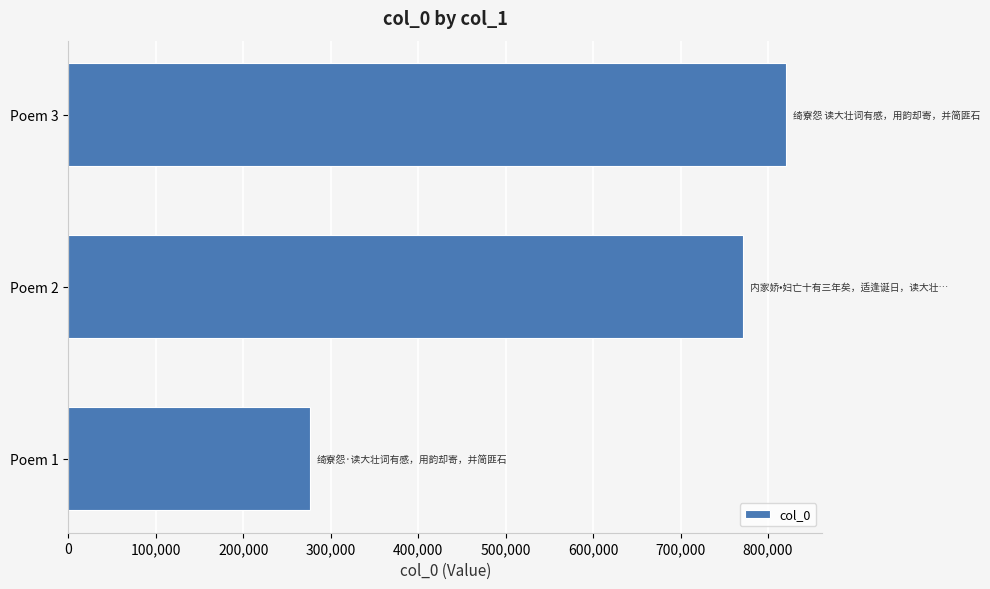

What is the smallest value displayed?

275669